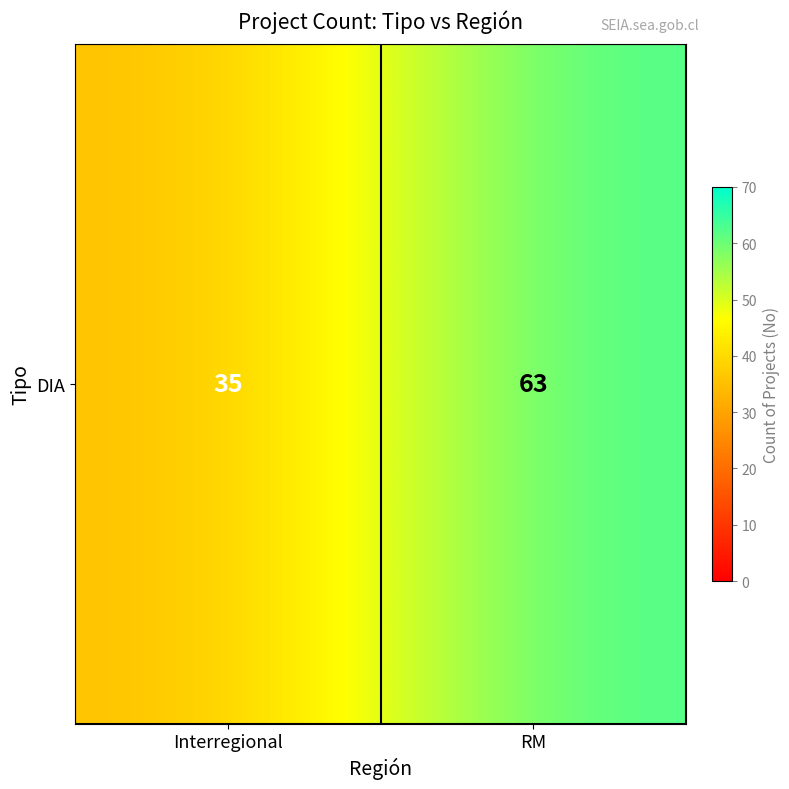

What is the maximum value shown in the chart?

63